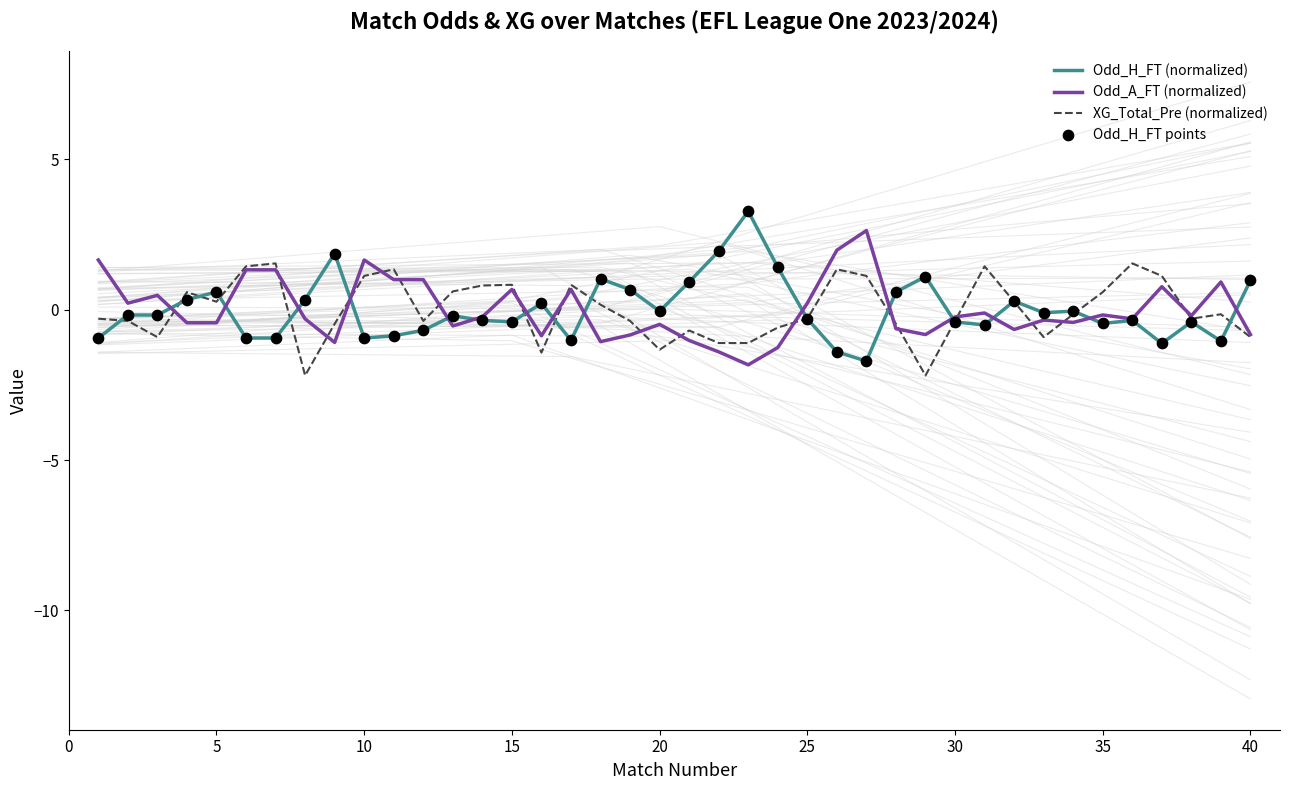

Which series has the largest total across all categories?

Odd_A_FT (normalized)